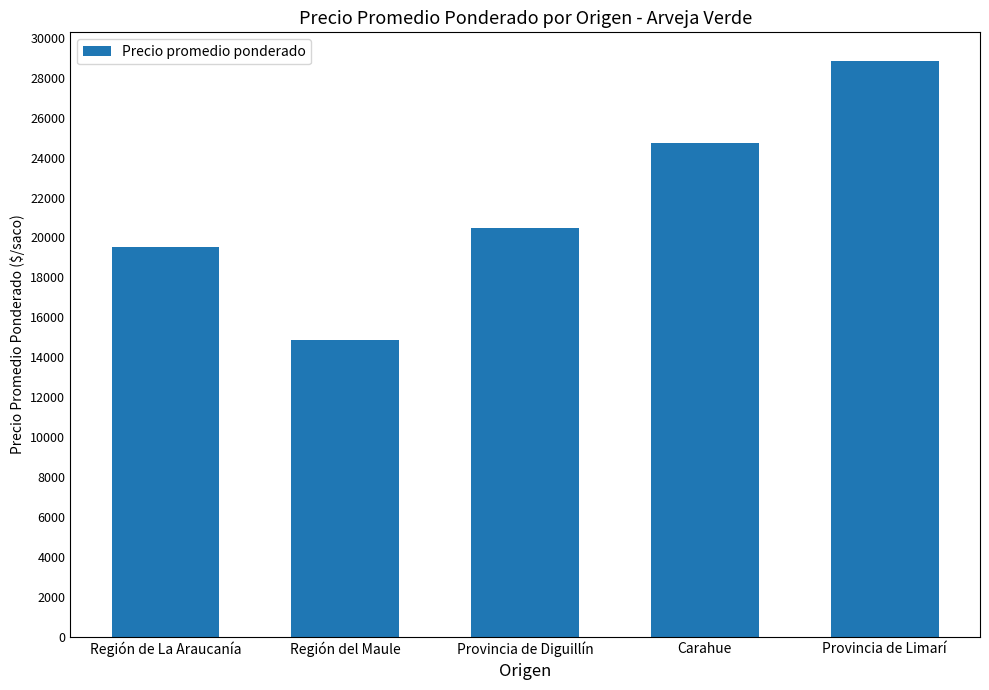

What is the smallest value displayed?

14856